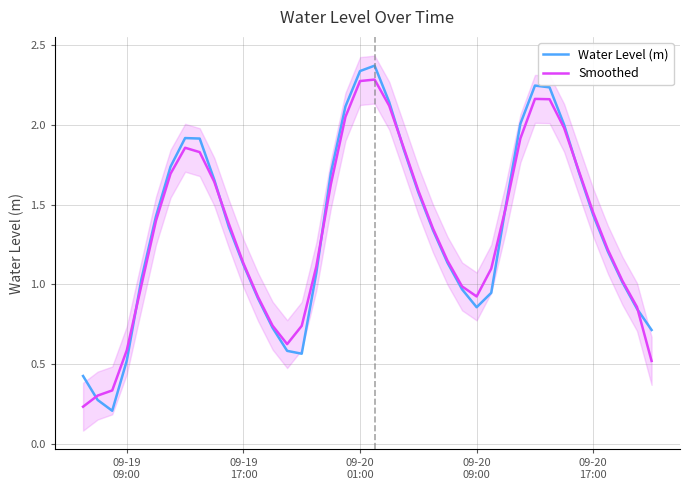

What is the approximate value of Smoothed at 09-20 17:00?

1.4